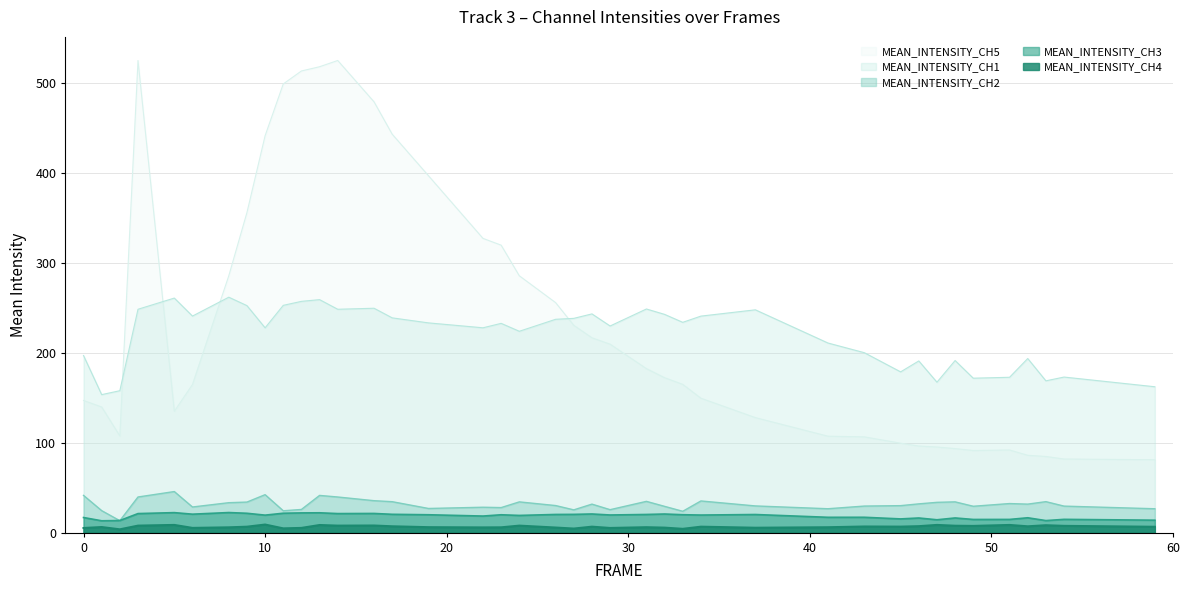

The MEAN_INTENSITY_CH3 series shows 11.5 at 6. True or false?

False